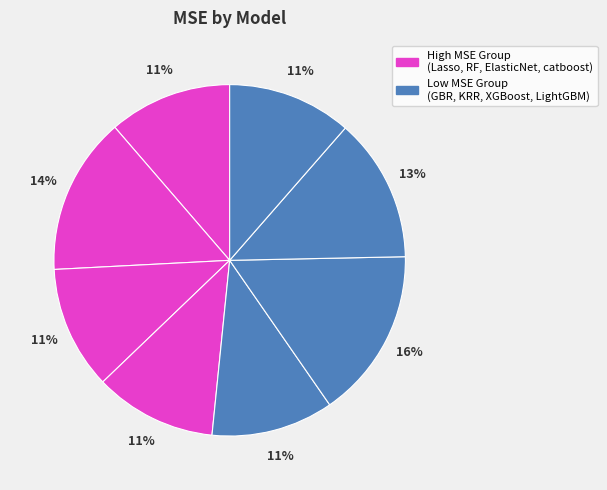

How many slices are in this pie chart?

8